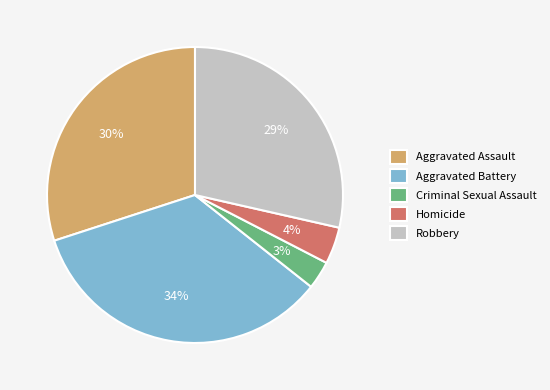

What percentage is the Criminal Sexual Assault slice, to the nearest percent?

3%